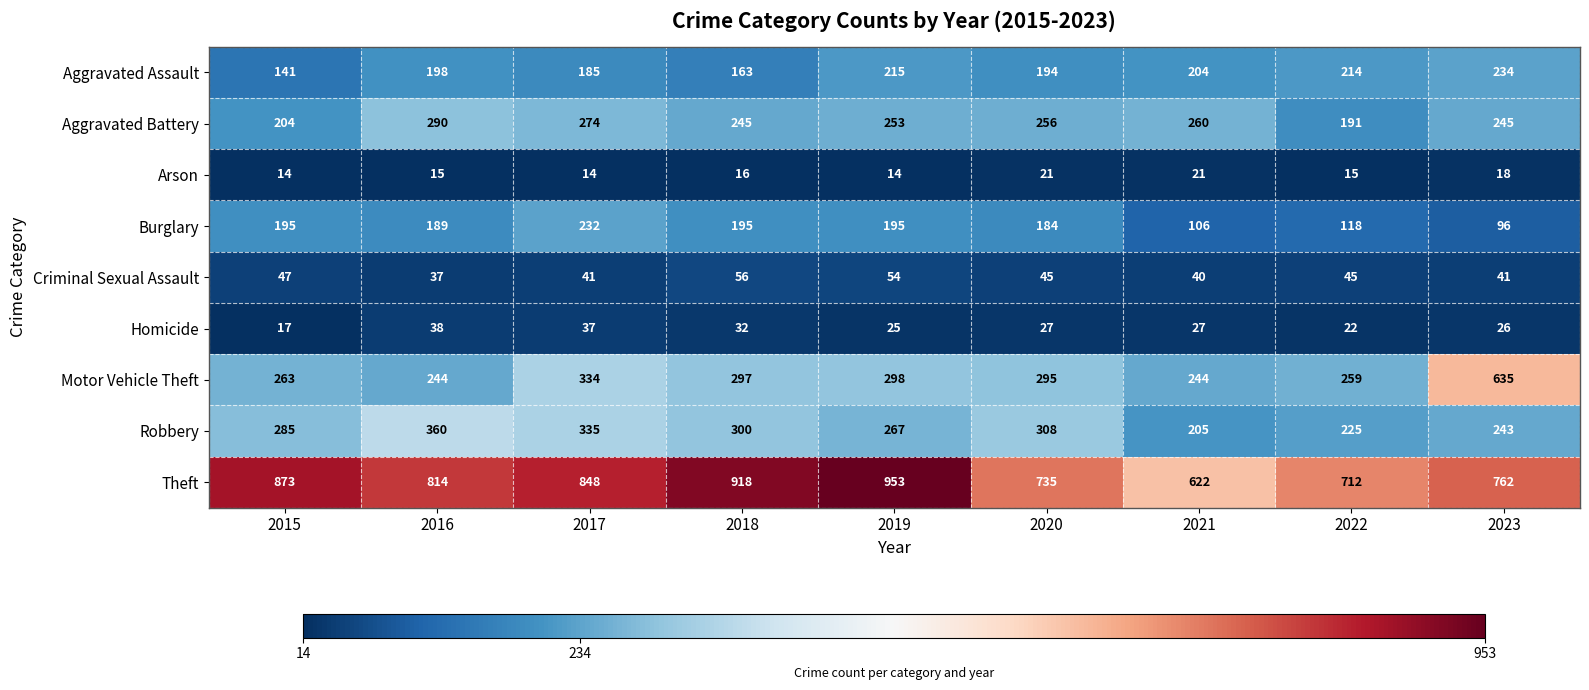

List the series in order of their peak value, lowest first.

Arson, Homicide, Criminal Sexual Assault, Burglary, Aggravated Assault, Aggravated Battery, Robbery, Motor Vehicle Theft, Theft